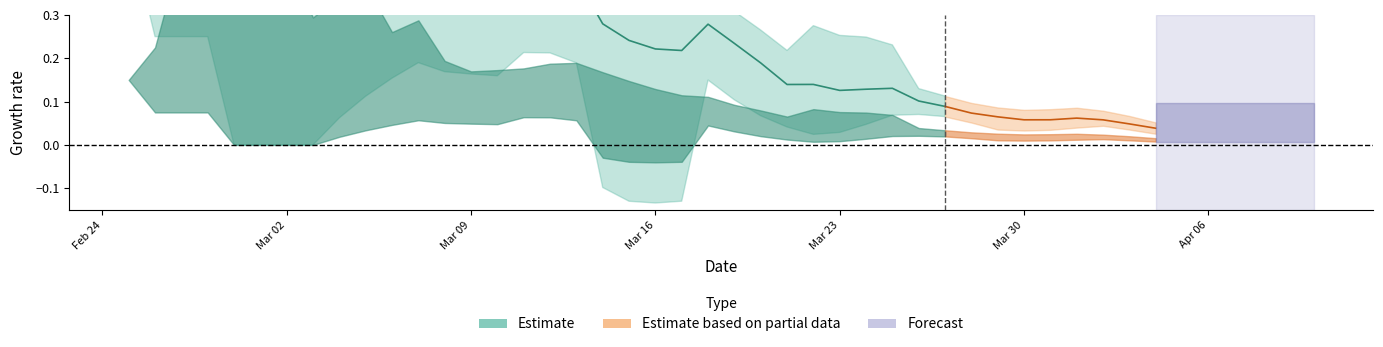

What is the difference between the maximum and minimum values?

0.8